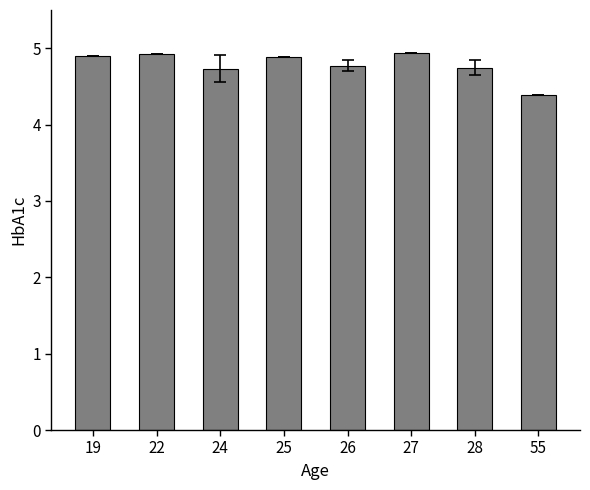

Approximately how many times larger is the value at 55 compared to 27?

0.9